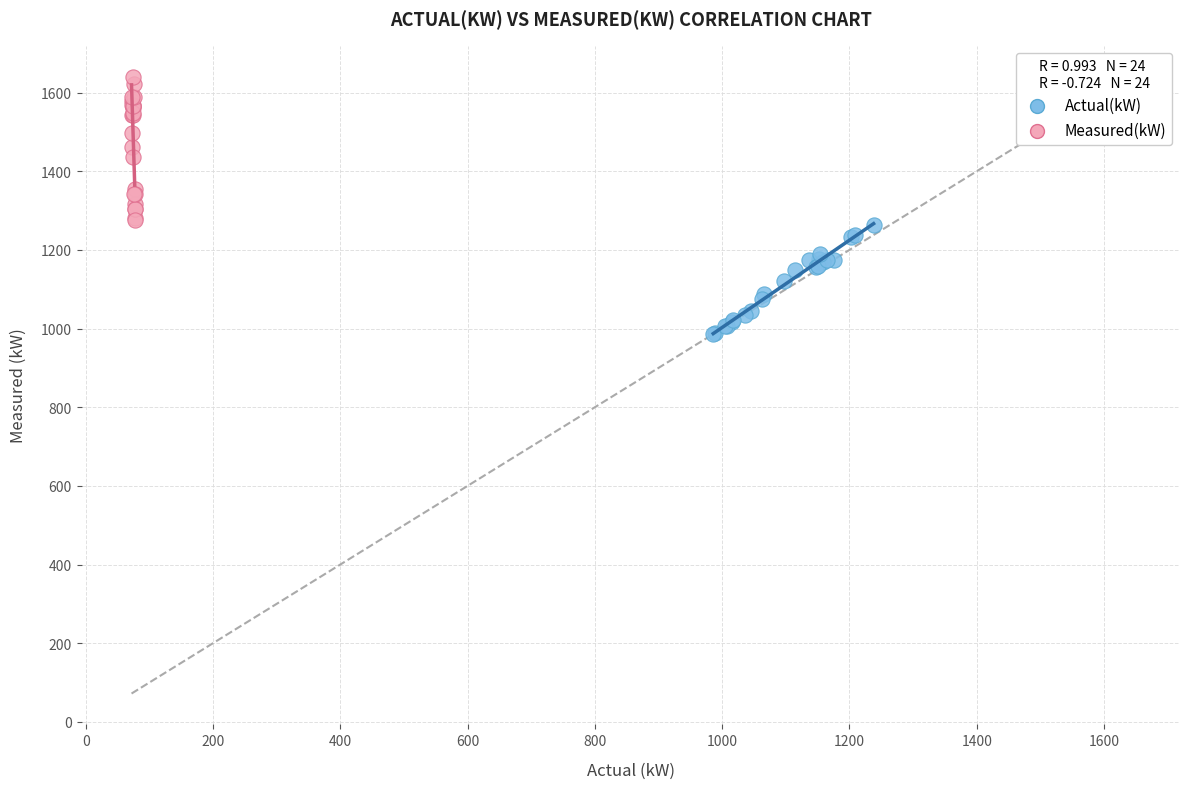

Which series contains the highest Y value?

Measured(kW)